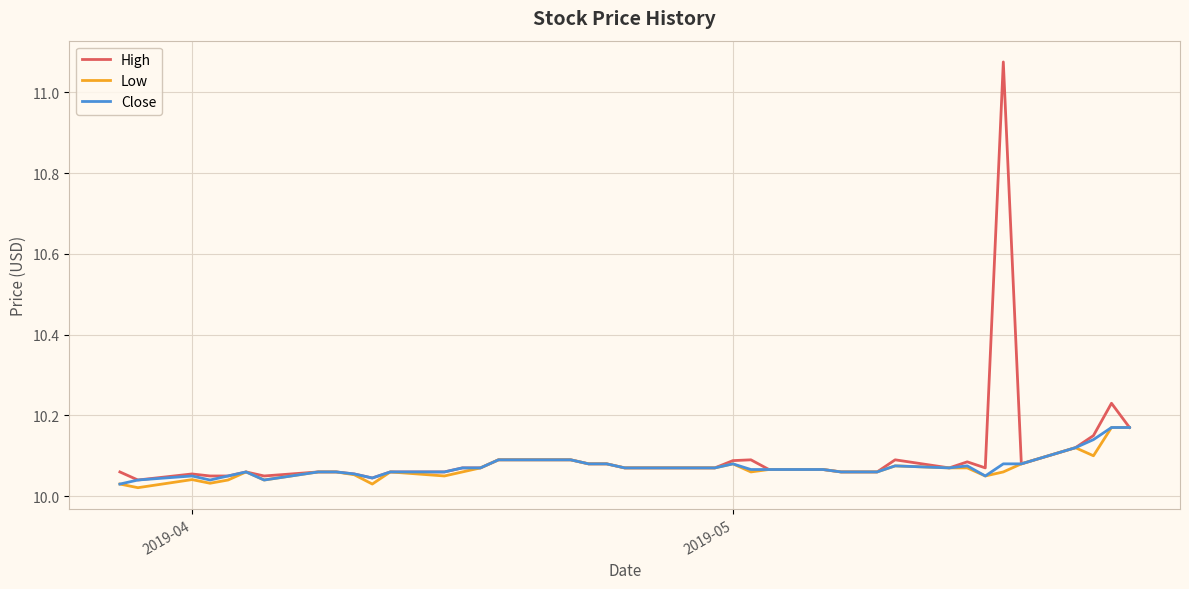

At how many categories does at least one series exceed 10?

40